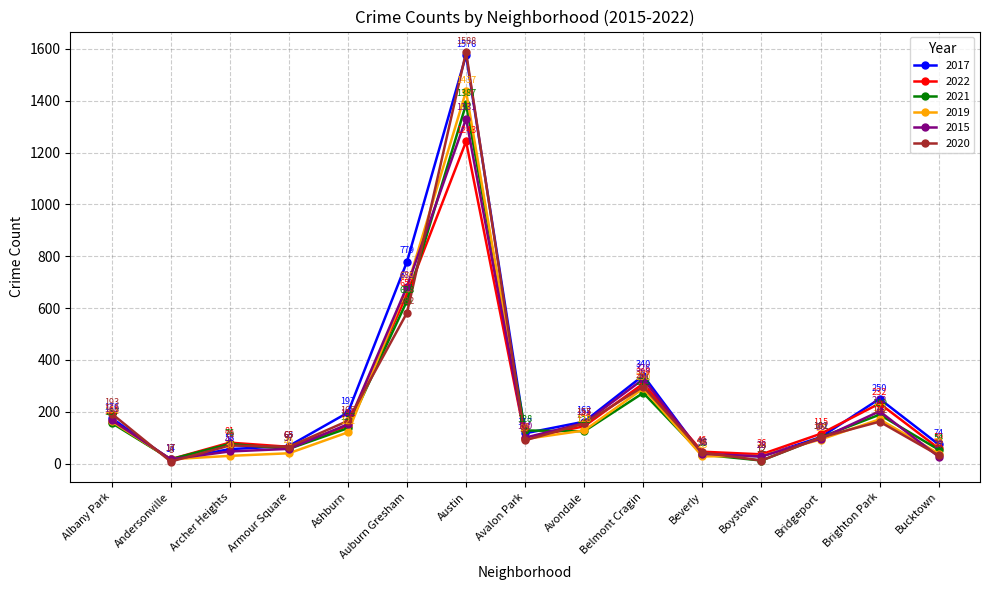

Reading right to left, what are all the values shown in this chart?

2017: Bucktown=74	Brighton Park=250	Bridgeport=102	Boystown=28	Beverly=35	Belmont Cragin=340	Avondale=162	Avalon Park=117	Austin=1576	Auburn Gresham=779	Ashburn=197	Armour Square=68	Archer Heights=56	Andersonville=14	Albany Park=176
2022: Bucktown=59	Brighton Park=232	Bridgeport=115	Boystown=36	Beverly=46	Belmont Cragin=309	Avondale=144	Avalon Park=99	Austin=1243	Auburn Gresham=654	Ashburn=146	Armour Square=65	Archer Heights=81	Andersonville=17	Albany Park=161
2021: Bucktown=54	Brighton Park=189	Bridgeport=101	Boystown=12	Beverly=35	Belmont Cragin=273	Avondale=125	Avalon Park=128	Austin=1387	Auburn Gresham=628	Ashburn=137	Armour Square=57	Archer Heights=76	Andersonville=17	Albany Park=157
2019: Bucktown=39	Brighton Park=171	Bridgeport=93	Boystown=30	Beverly=28	Belmont Cragin=290	Avondale=128	Avalon Park=95	Austin=1437	Auburn Gresham=679	Ashburn=121	Armour Square=40	Archer Heights=30	Andersonville=17	Albany Park=163
2015: Bucktown=27	Brighton Park=202	Bridgeport=96	Boystown=28	Beverly=38	Belmont Cragin=326	Avondale=157	Avalon Park=100	Austin=1331	Auburn Gresham=683	Ashburn=152	Armour Square=57	Archer Heights=47	Andersonville=17	Albany Park=168
2020: Bucktown=32	Brighton Park=162	Bridgeport=101	Boystown=12	Beverly=43	Belmont Cragin=297	Avondale=155	Avalon Park=90	Austin=1588	Auburn Gresham=582	Ashburn=165	Armour Square=65	Archer Heights=70	Andersonville=8	Albany Park=193